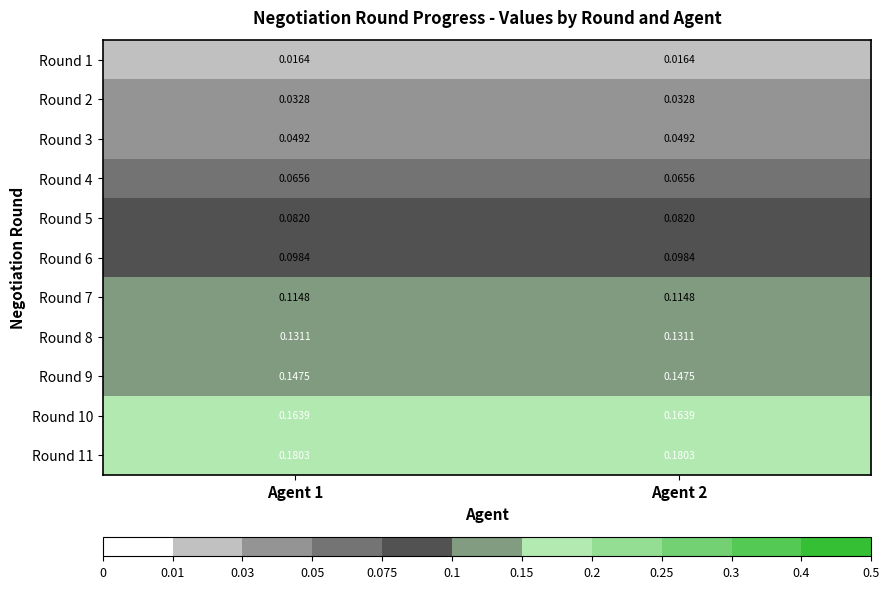

Is the value of Round 5 at Agent 1 greater than the value of Round 2 at Agent 1?

Yes